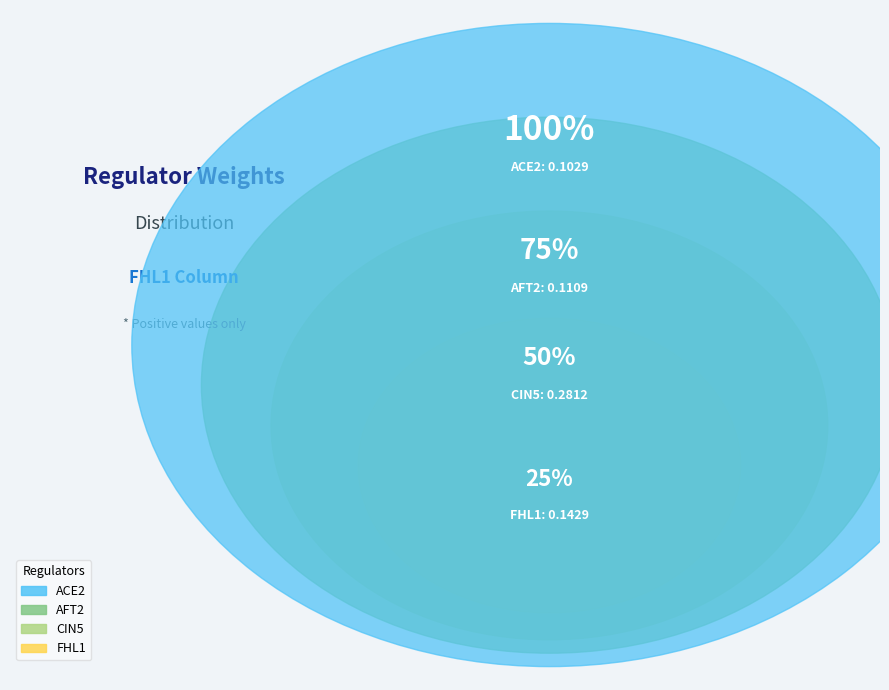

Is it true that ACE2 is 27% of the pie?

False